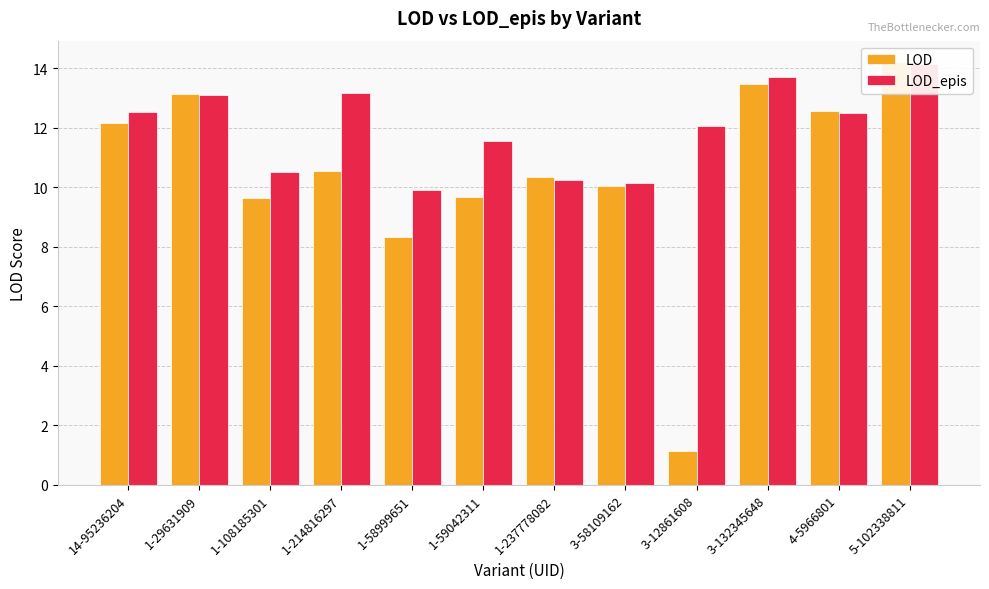

What is the value of the LOD_epis bar at the 3rd from the left?

10.5